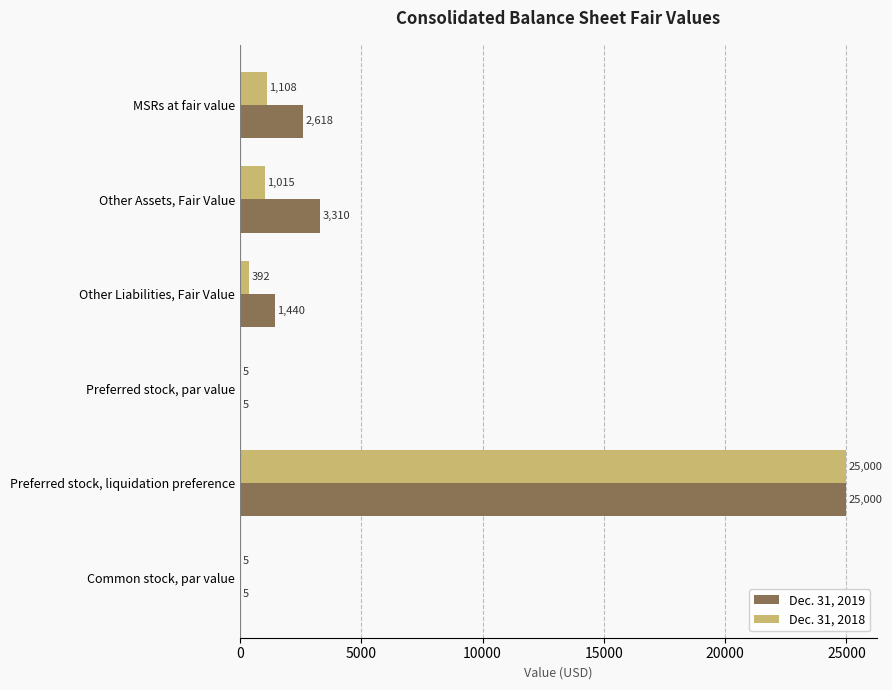

What is the total value across all series at Other Liabilities, Fair Value?

1832